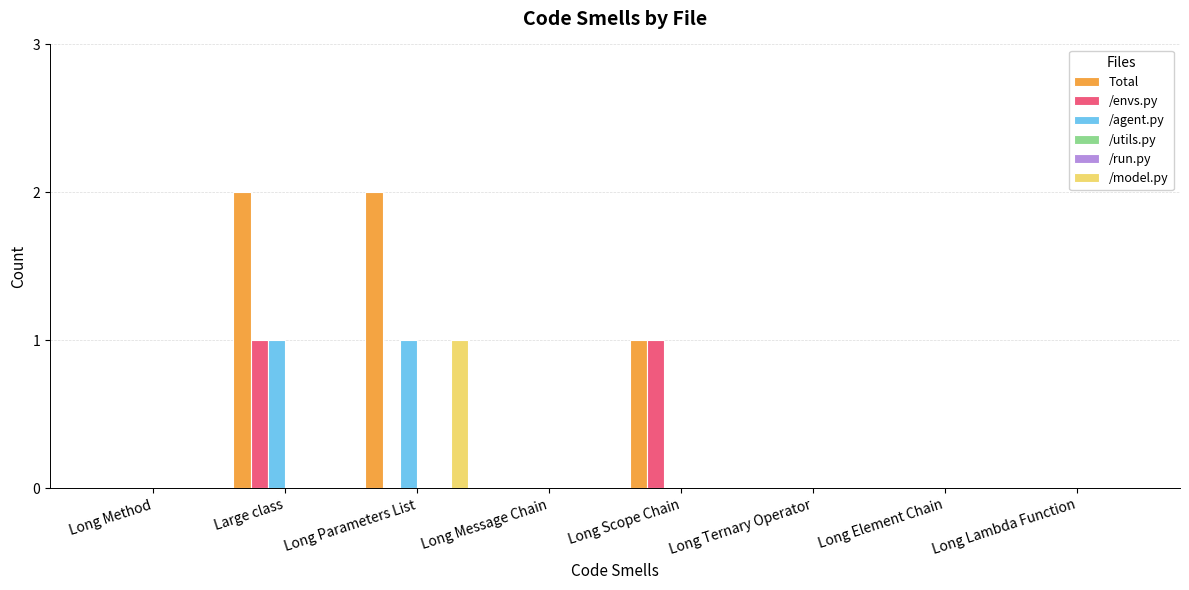

The /model.py series shows 0 at Long Scope Chain. True or false?

True